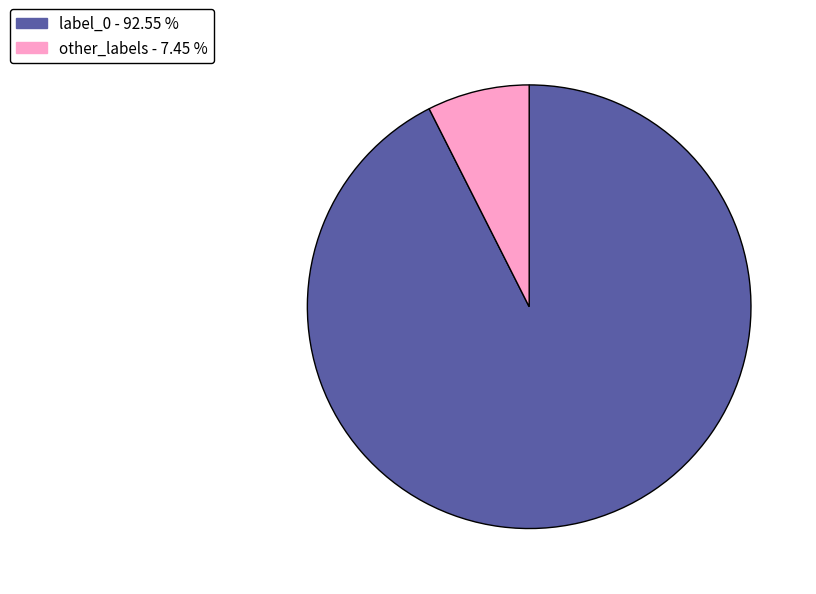

Is there a majority slice in this chart?

Yes